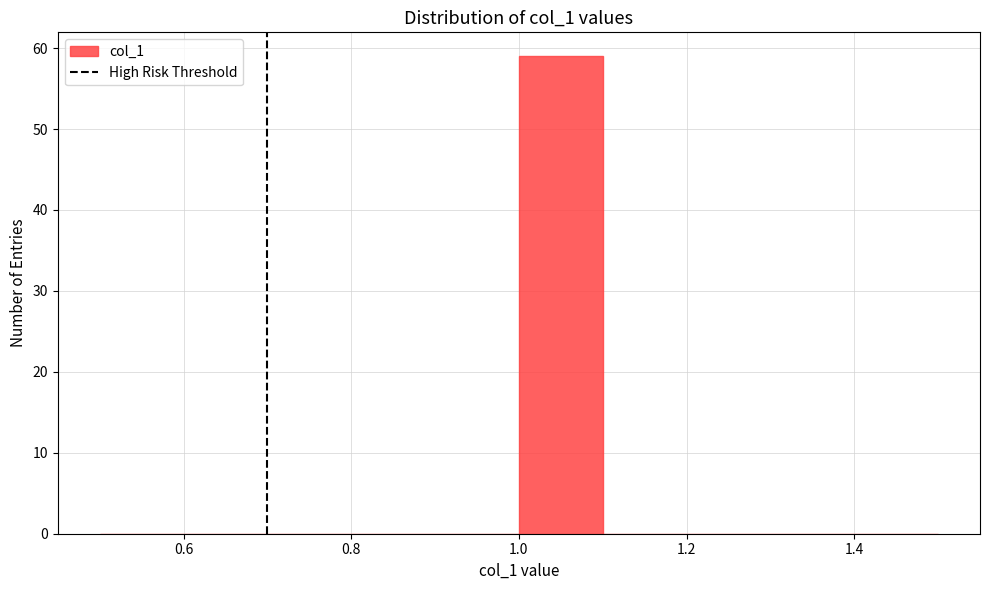

What is the height of the bar covering 1.0 to 1.1 on the x-axis? The values are not printed on the chart, so give them approximately, as read against the axis.

59